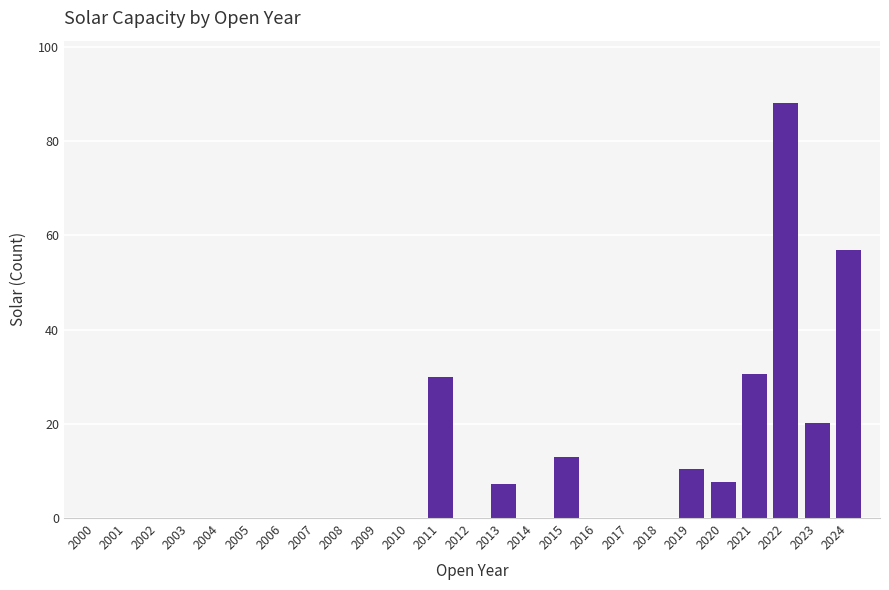

Which has a higher value, 2011 or 2004?

2011